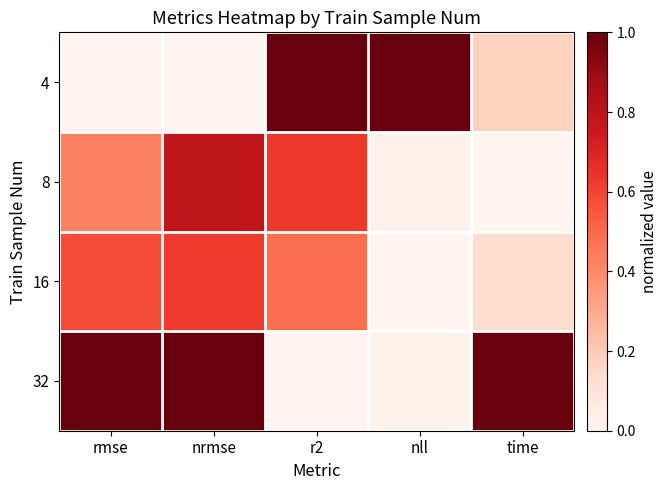

Count the number of categories in the chart.

5